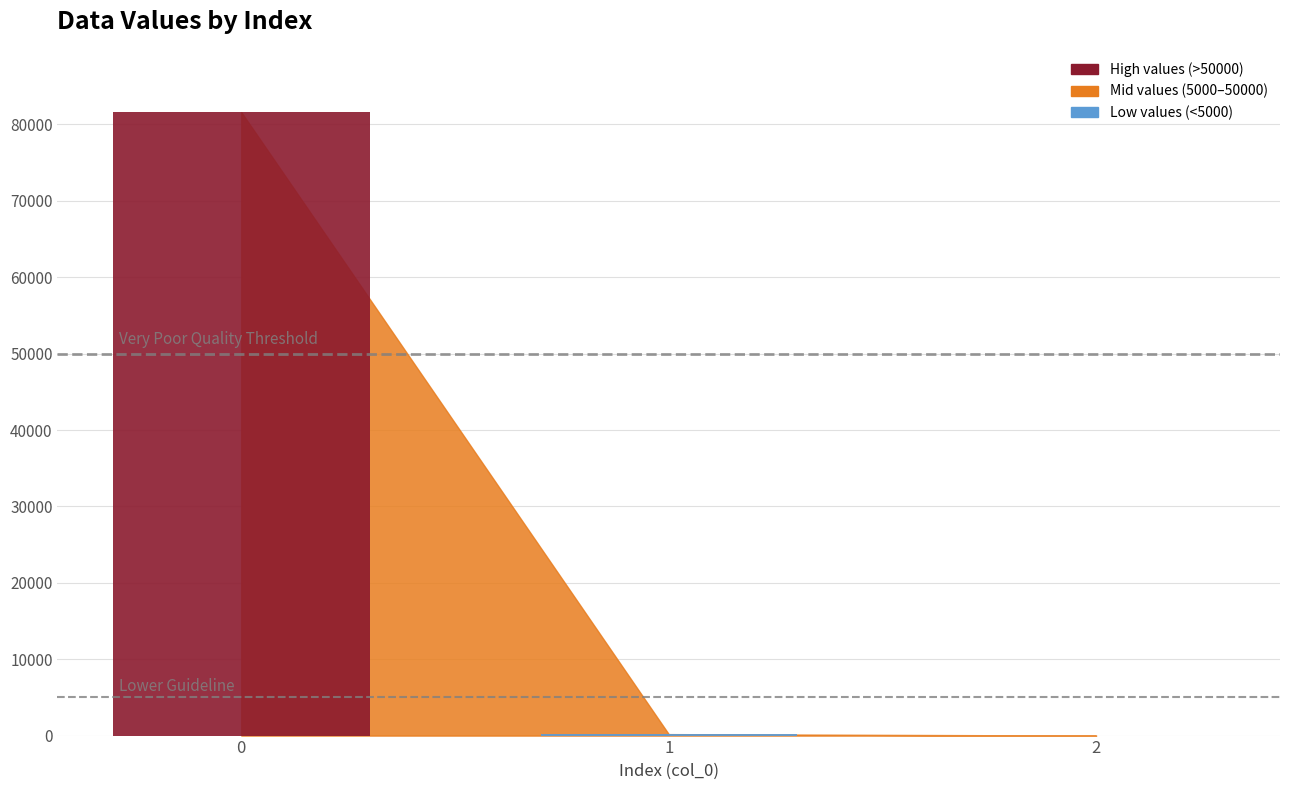

List the labels in order of value, largest first.

0, 1, 2